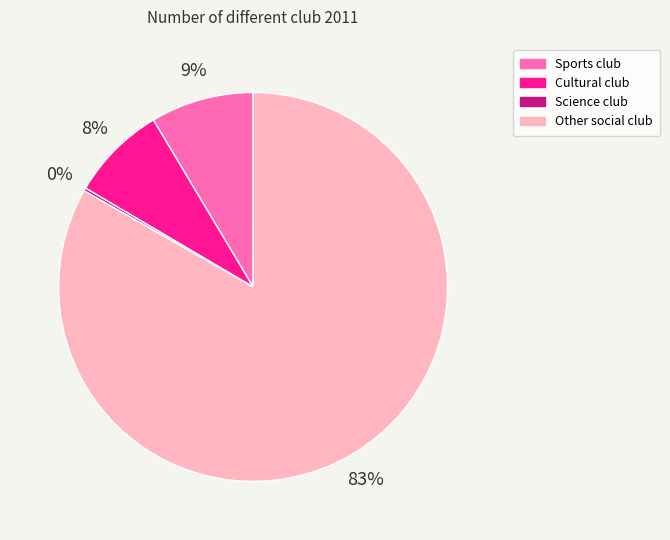

Which category has the biggest portion of the pie?

Other social club